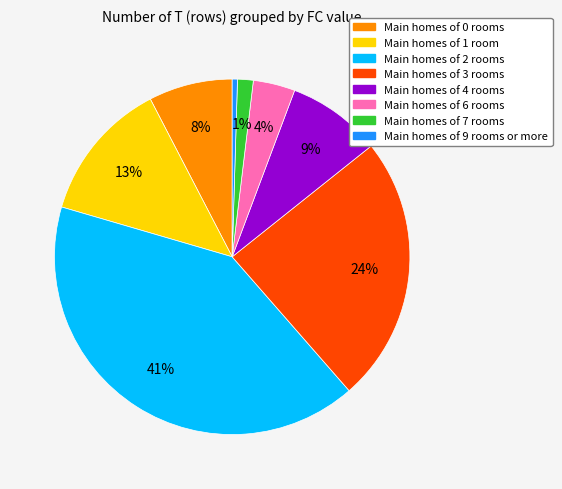

Is there any slice that represents more than half of the pie?

No